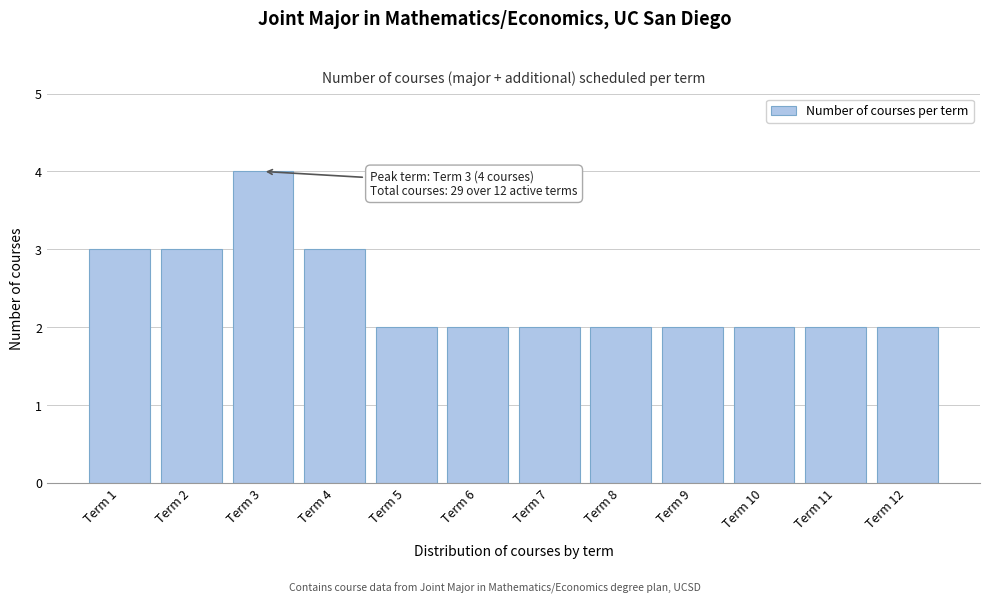

Reading left to right, what are all the values shown in this chart?

3	3	4	3	2	2	2	2	2	2	2	2